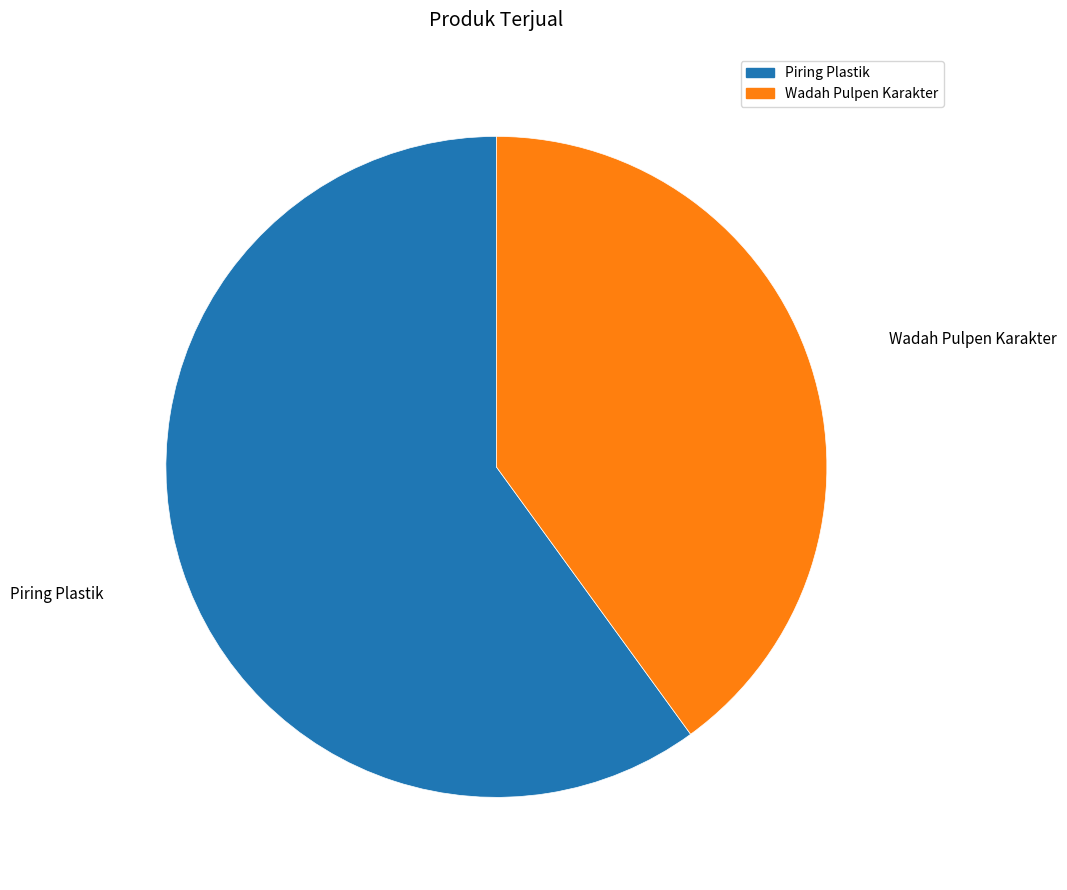

Approximately how many times larger is the value at Wadah Pulpen Karakter compared to Piring Plastik?

0.7